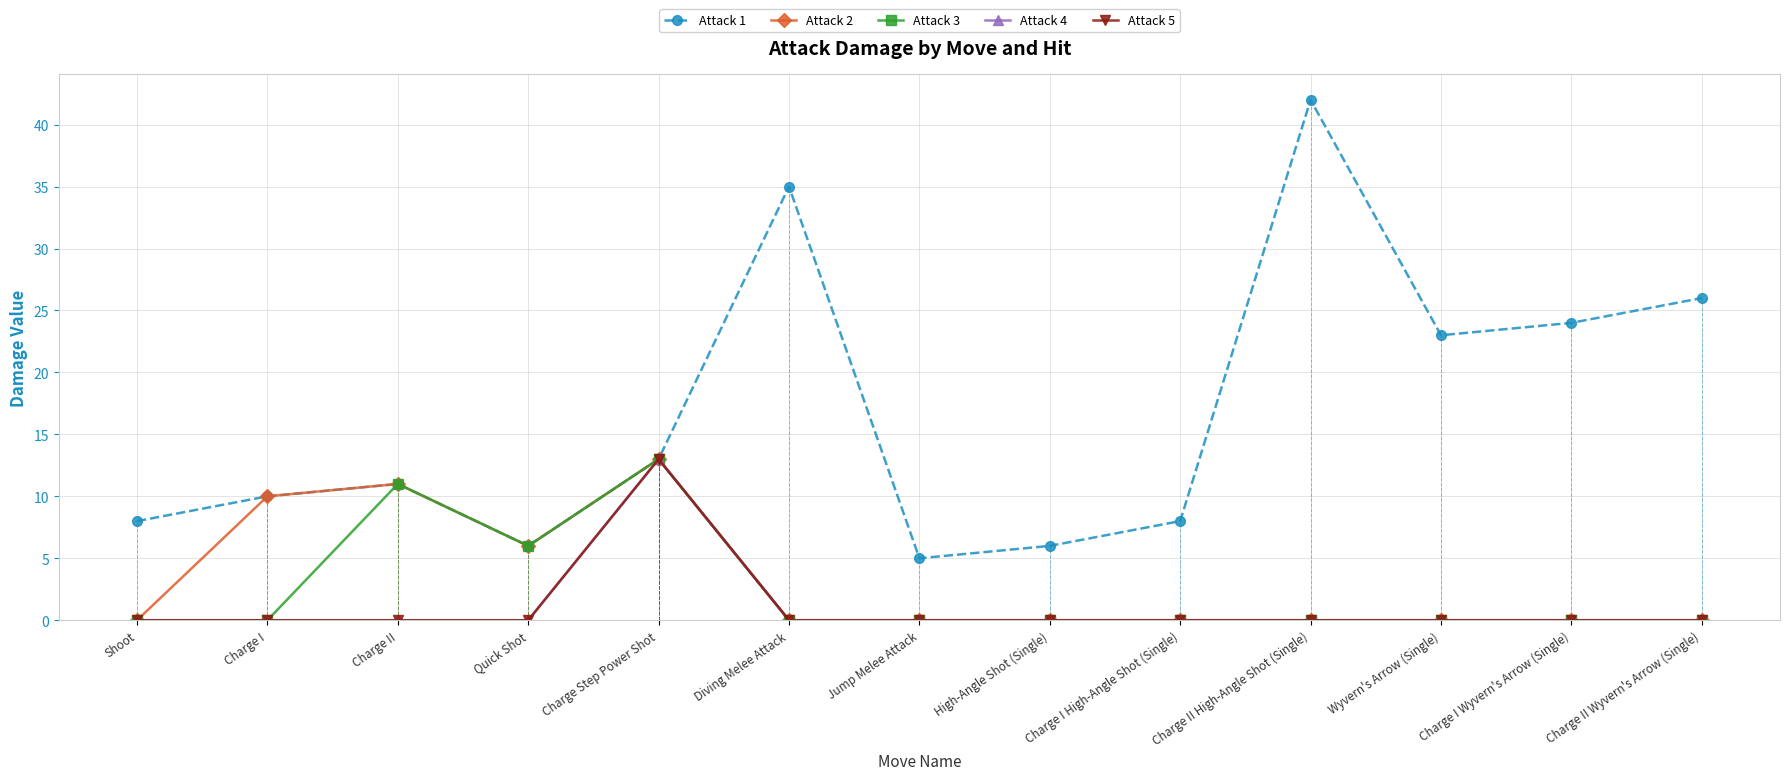

What is the spread (max minus min) of values at High-Angle Shot (Single)?

6